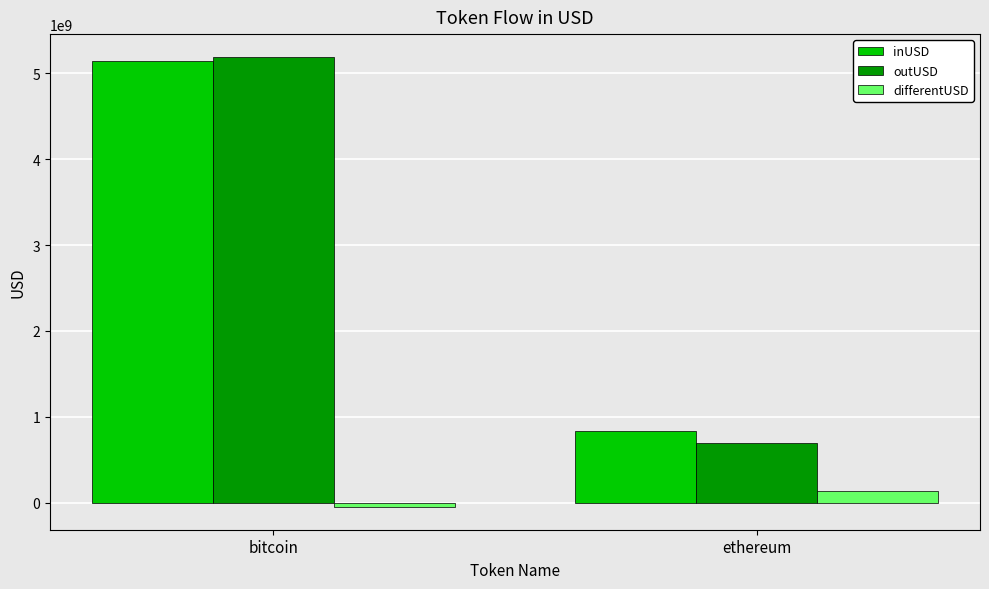

What position from the left is bitcoin?

1